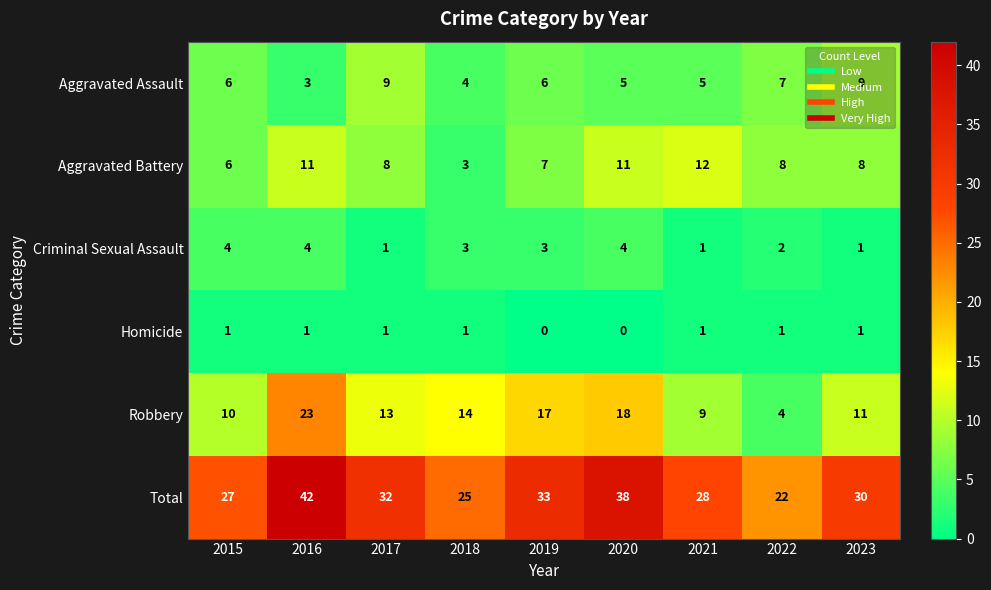

What is the total value across all series at 2023?

60